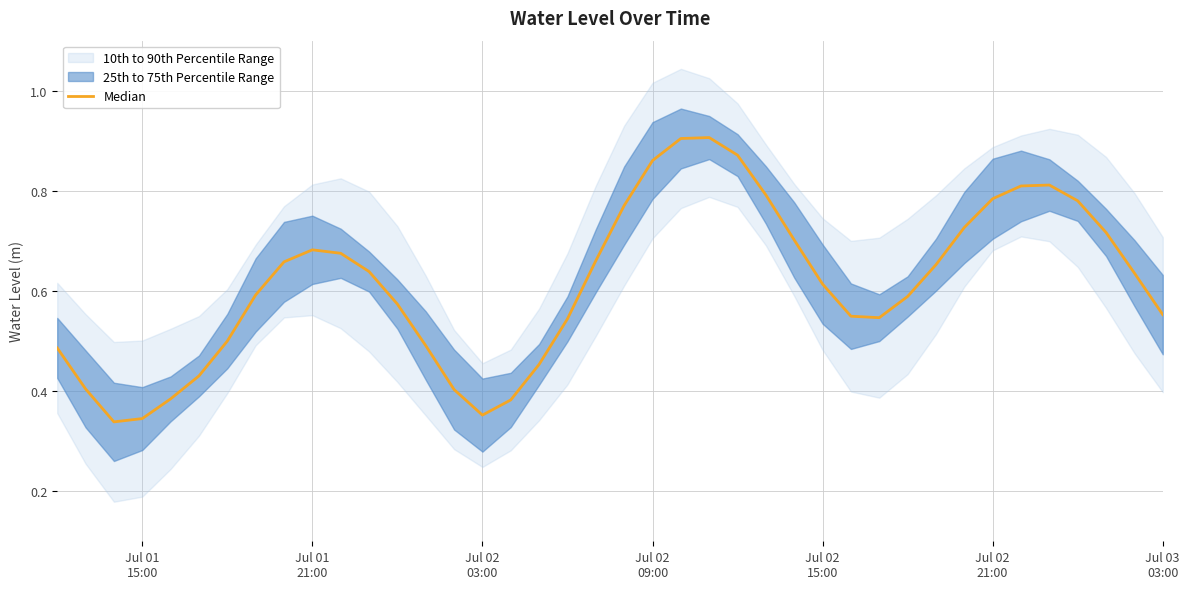

What is the difference between the second highest and minimum values?

0.6